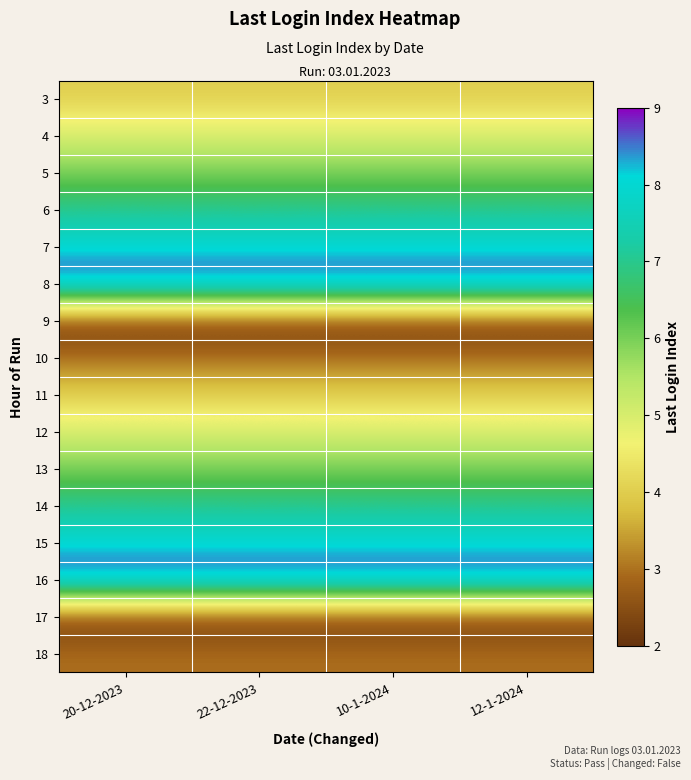

Reading left to right, what are all the values shown in this chart?

3: 20-12-2023=4	22-12-2023=4	10-1-2024=4	12-1-2024=4
4: 20-12-2023=5	22-12-2023=5	10-1-2024=5	12-1-2024=5
5: 20-12-2023=6	22-12-2023=6	10-1-2024=6	12-1-2024=6
6: 20-12-2023=7	22-12-2023=7	10-1-2024=7	12-1-2024=7
7: 20-12-2023=8	22-12-2023=8	10-1-2024=8	12-1-2024=8
8: 20-12-2023=9	22-12-2023=9	10-1-2024=9	12-1-2024=9
9: 20-12-2023=2	22-12-2023=2	10-1-2024=2	12-1-2024=2
10: 20-12-2023=3	22-12-2023=3	10-1-2024=3	12-1-2024=3
11: 20-12-2023=4	22-12-2023=4	10-1-2024=4	12-1-2024=4
12: 20-12-2023=5	22-12-2023=5	10-1-2024=5	12-1-2024=5
13: 20-12-2023=6	22-12-2023=6	10-1-2024=6	12-1-2024=6
14: 20-12-2023=7	22-12-2023=7	10-1-2024=7	12-1-2024=7
15: 20-12-2023=8	22-12-2023=8	10-1-2024=8	12-1-2024=8
16: 20-12-2023=9	22-12-2023=9	10-1-2024=9	12-1-2024=9
17: 20-12-2023=2	22-12-2023=2	10-1-2024=2	12-1-2024=2
18: 20-12-2023=3	22-12-2023=3	10-1-2024=3	12-1-2024=3